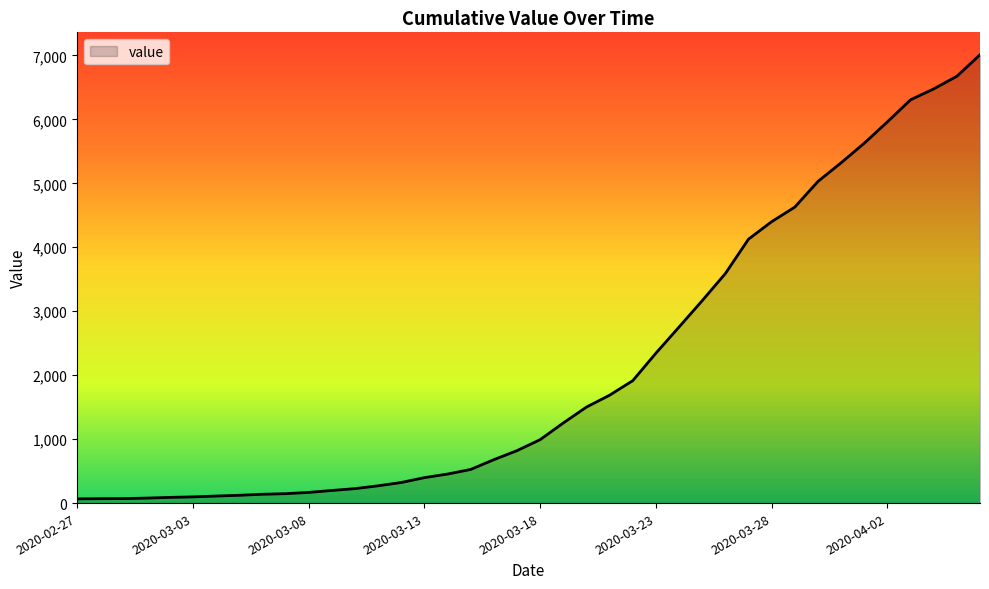

Count the number of categories in the chart.

40